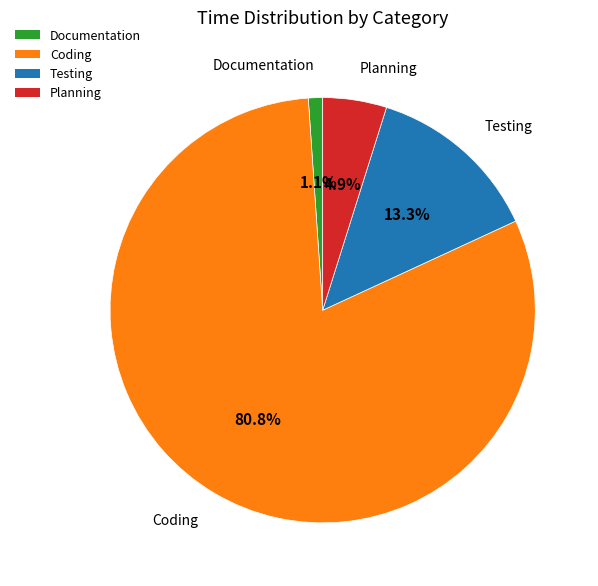

Is it true that Testing is 21% of the pie?

False